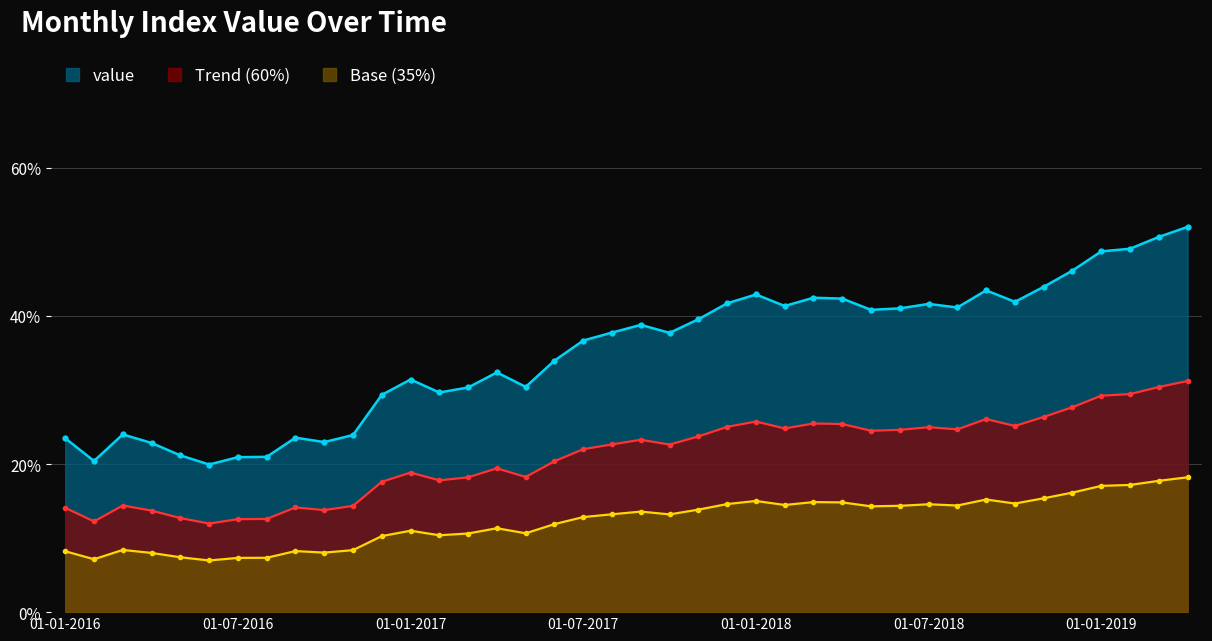

Read the value at 01-11-2018.

43.9